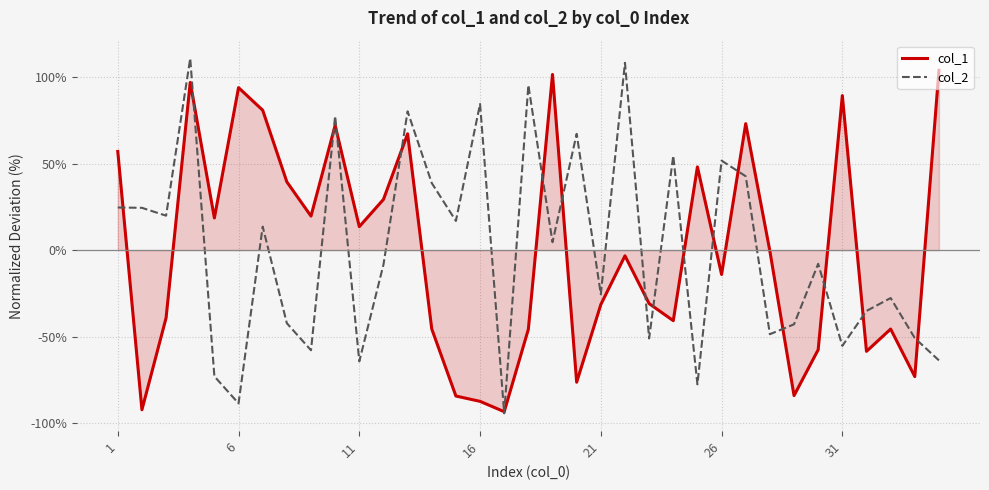

What is the lowest value of the col_1 series?

-93.4